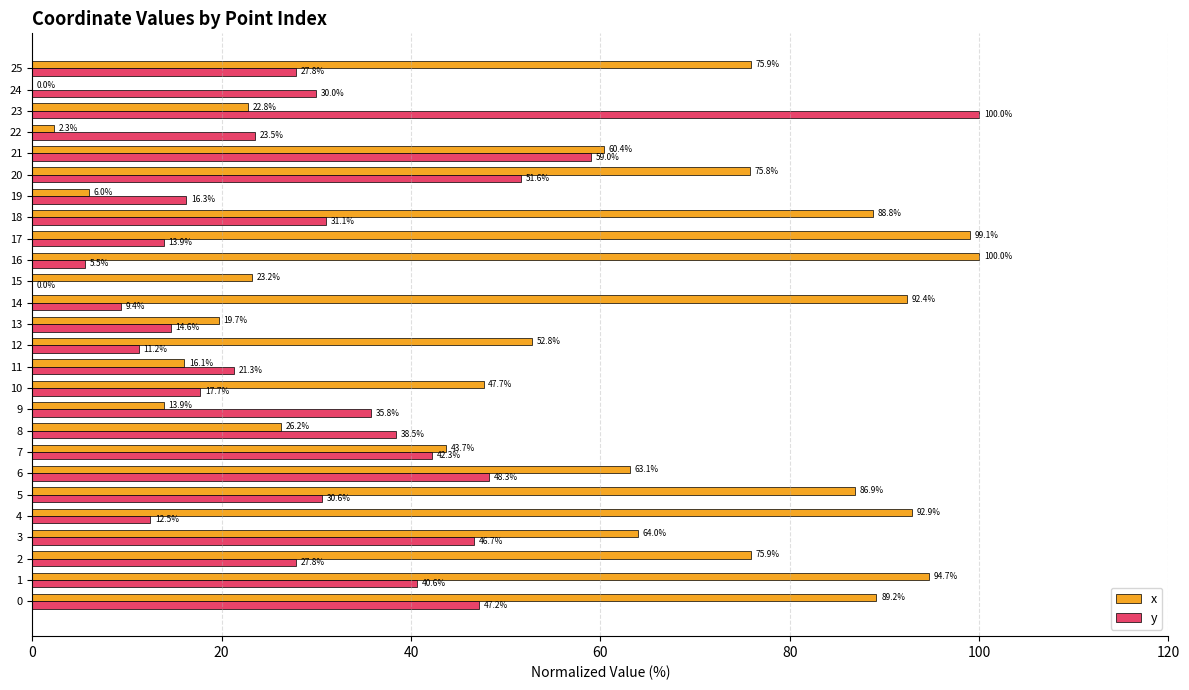

Which category has the highest value in the x series?

16